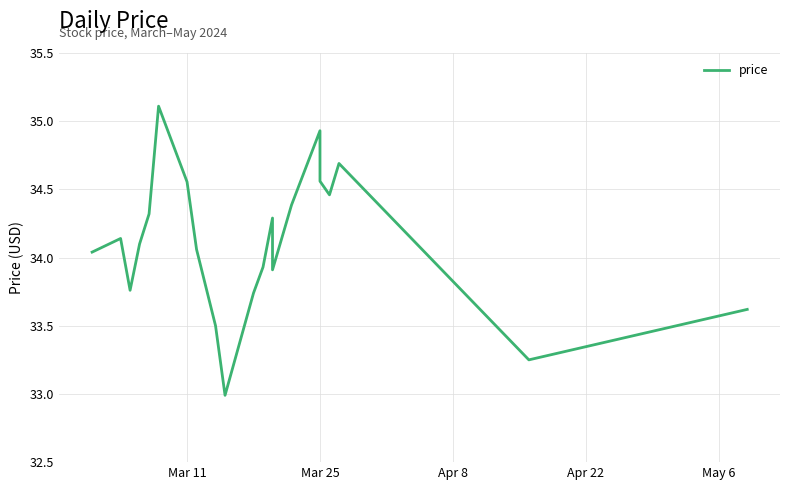

What is the value of the 13th point from the left?

34.3